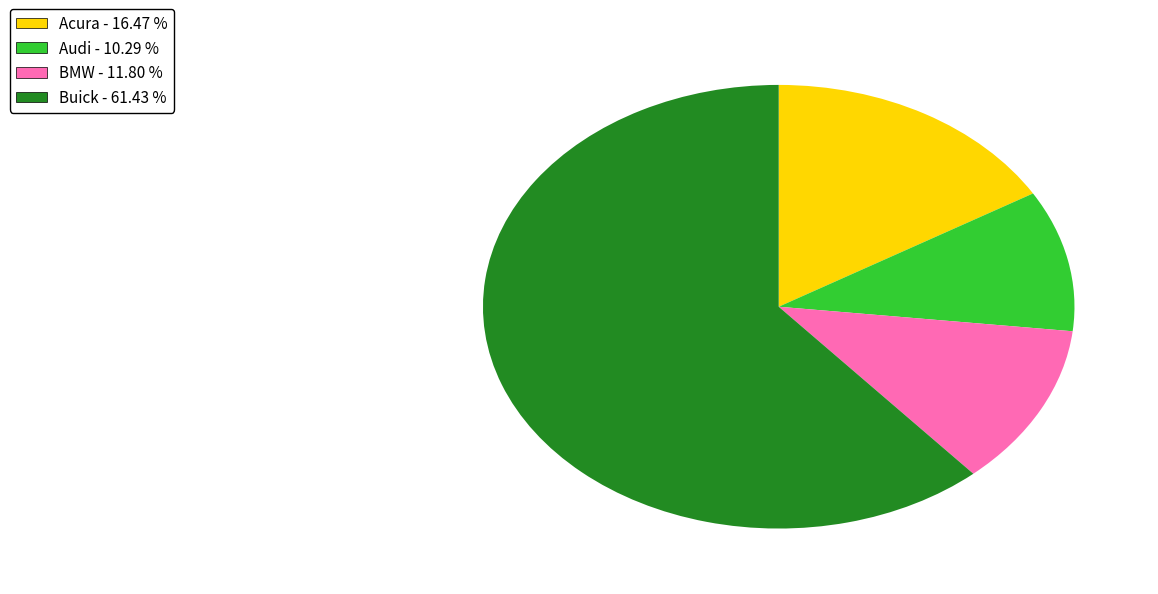

Does any single category account for the majority?

Yes